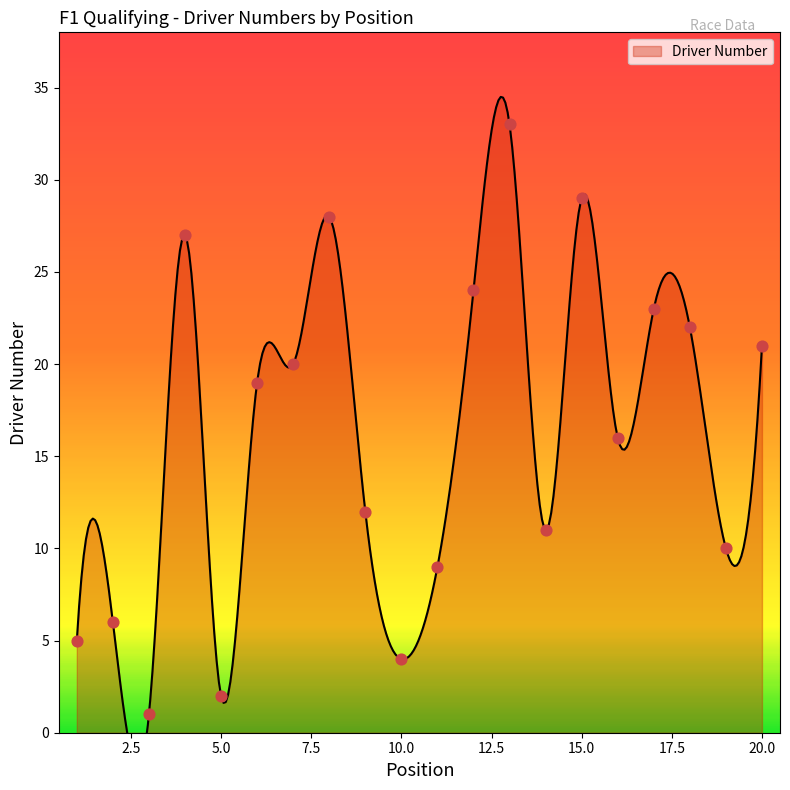

Which has a higher value, 10 or 16?

16